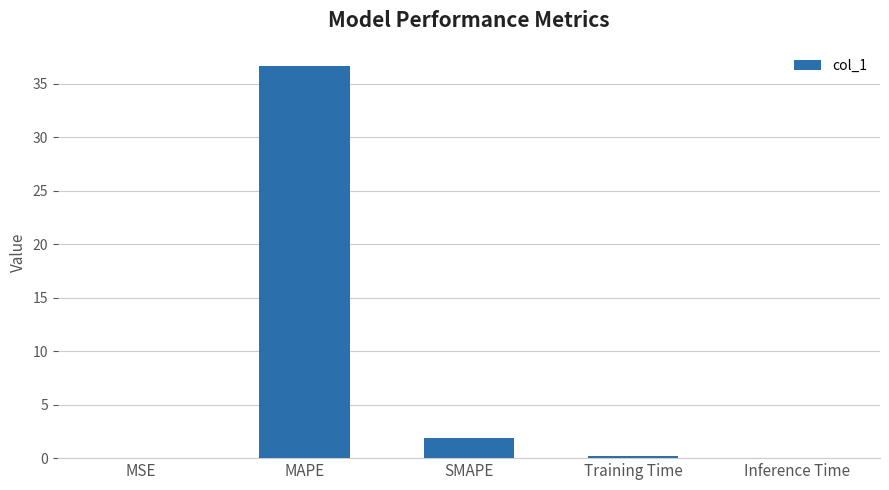

What is the sum of the values at Inference Time and SMAPE?

1.9